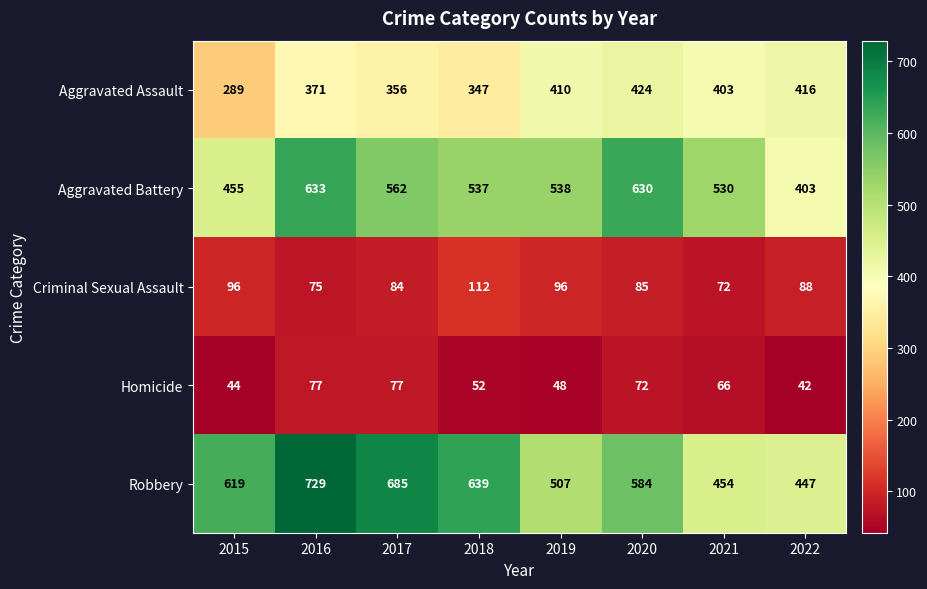

Which category has the lowest value across all series?

2022